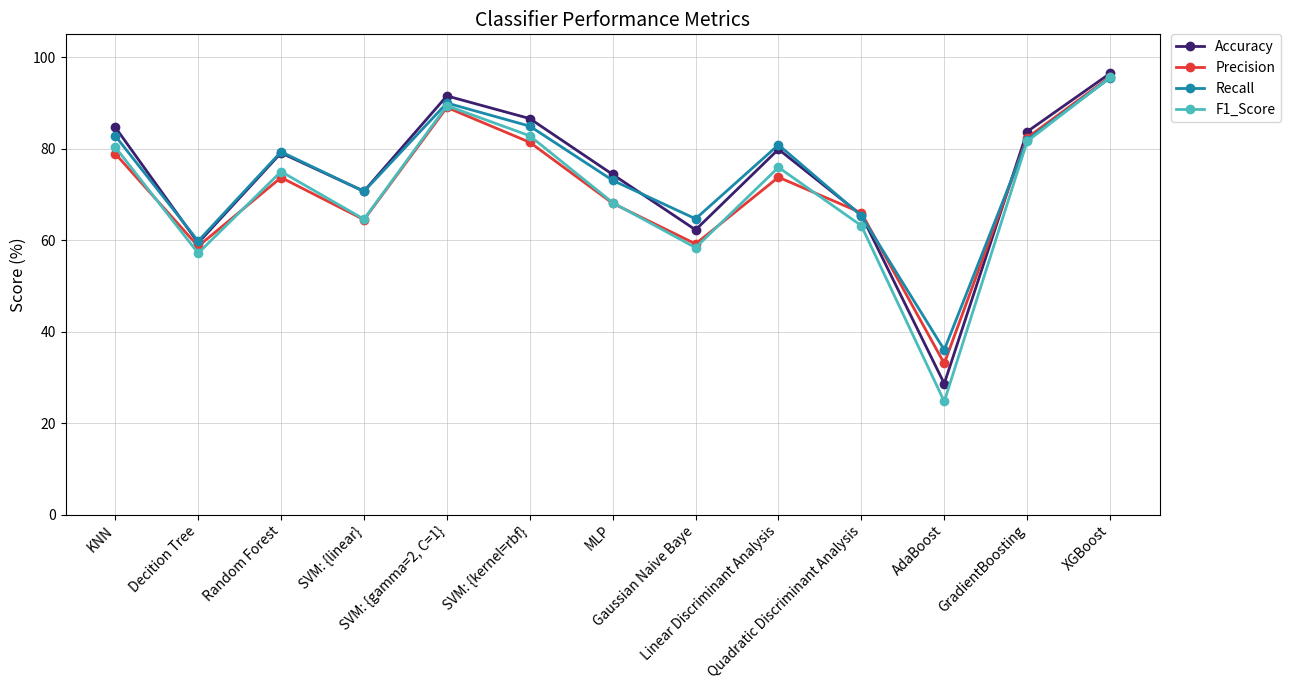

Which series has the widest spread of values?

F1_Score